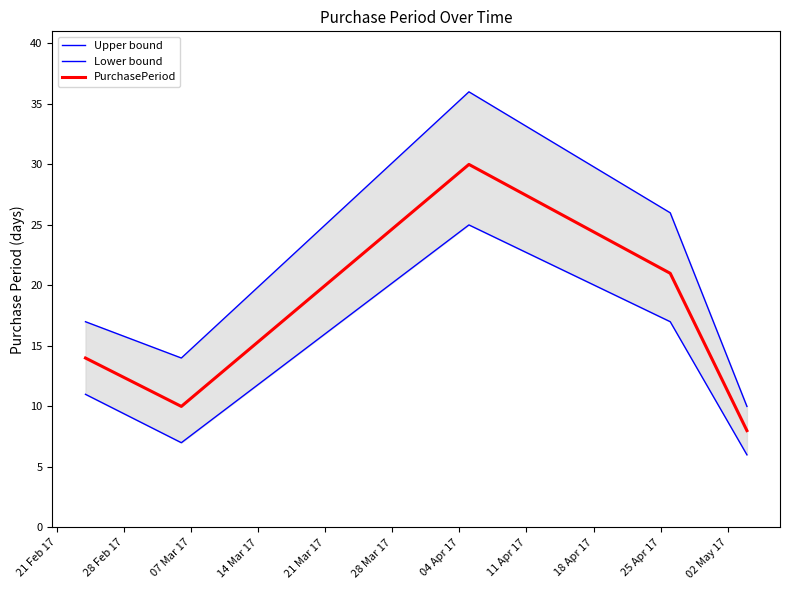

True or false: PurchasePeriod and Lower bound cross at least once.

False